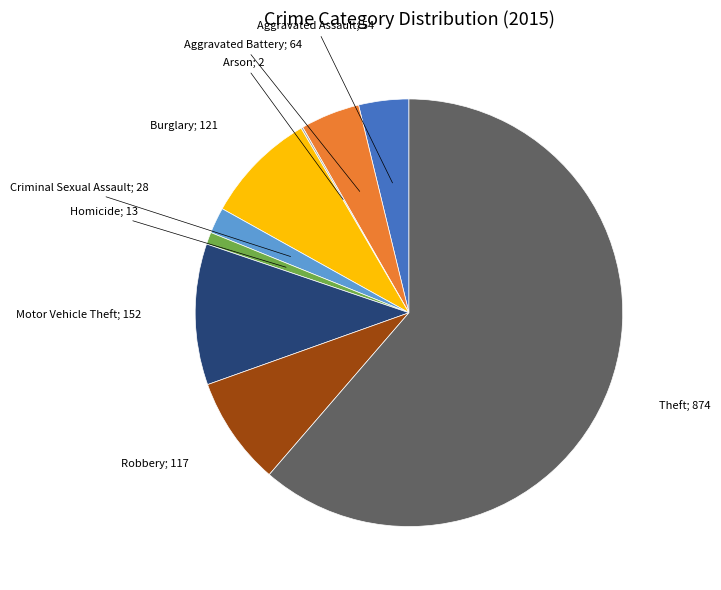

Is there any slice that represents more than half of the pie?

Yes